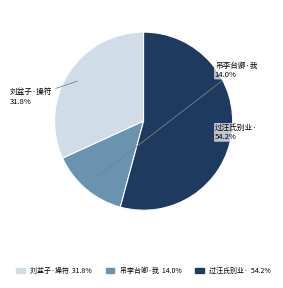

Is there any slice that represents more than half of the pie?

Yes